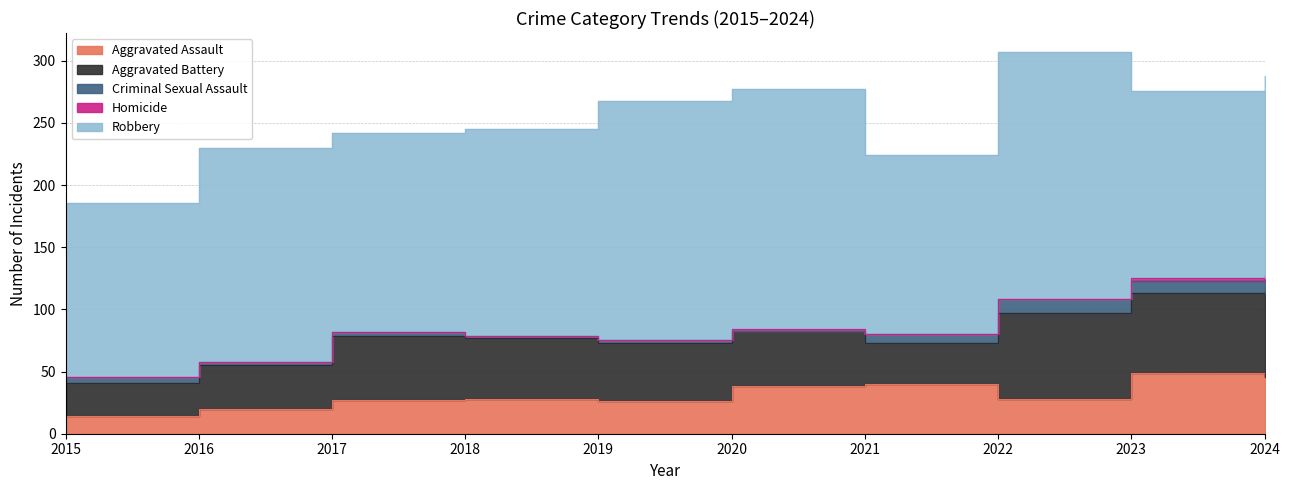

Which series has the largest total across all categories?

Robbery